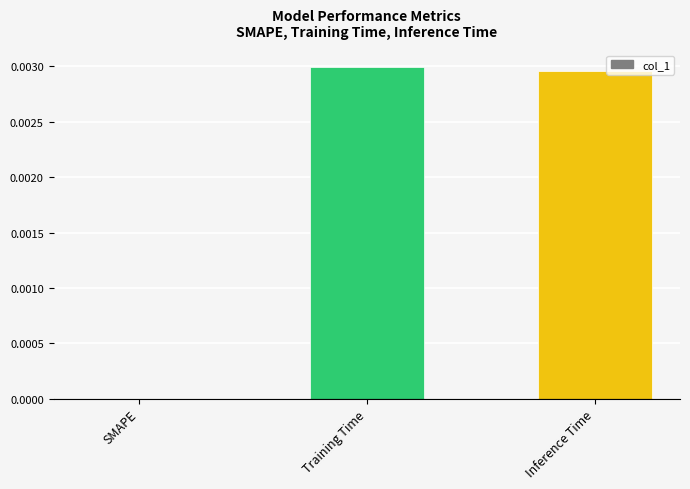

How many data points are above 0?

2